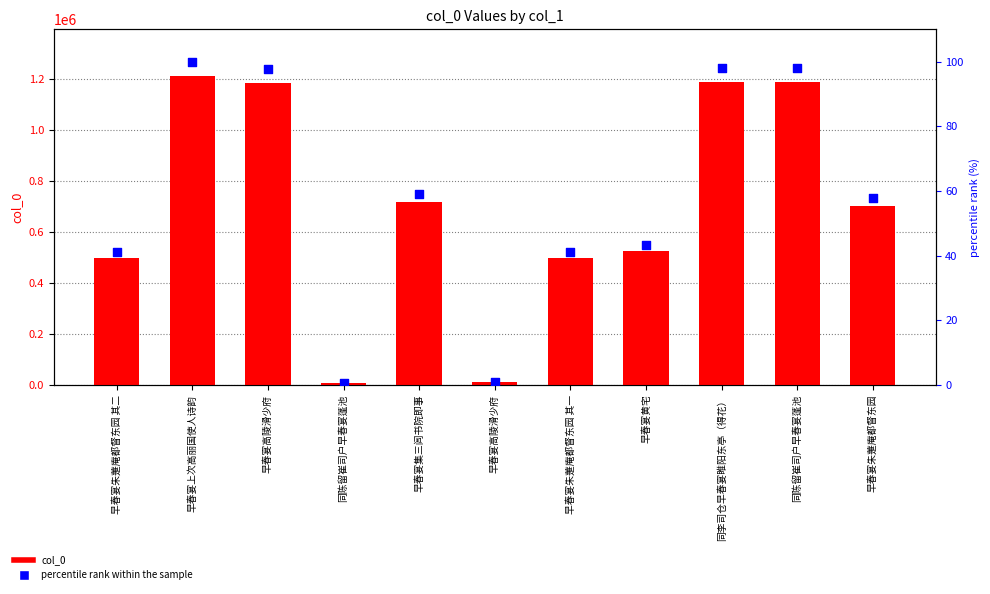

Which series has the widest spread of Y values?

col_0